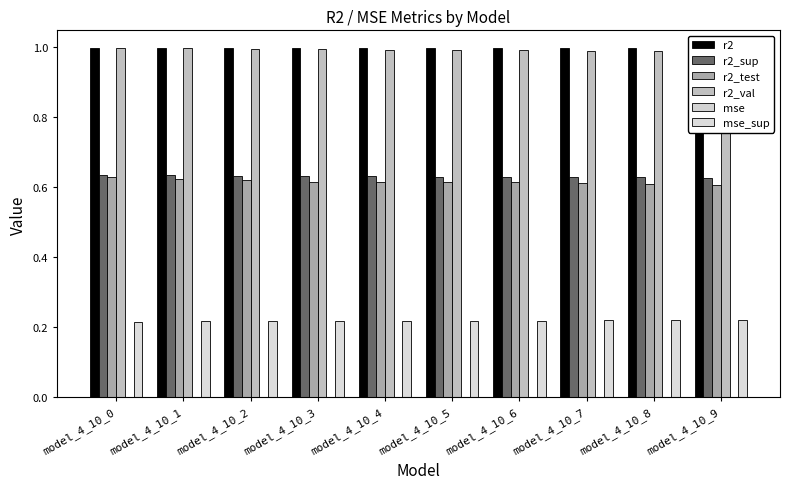

The r2 series shows 0.3 at model_4_10_0. True or false?

False